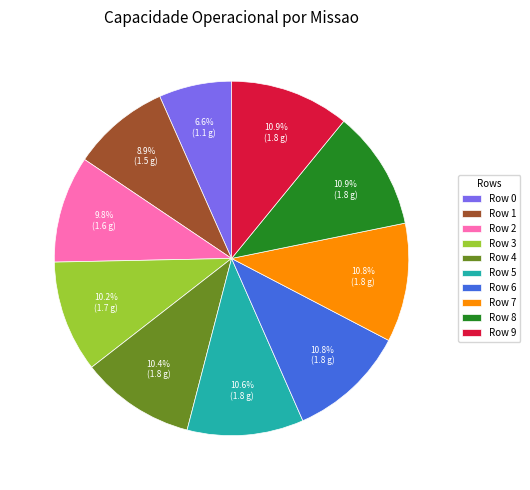

What is the total percentage of Row 9 and Row 3?

21.1%